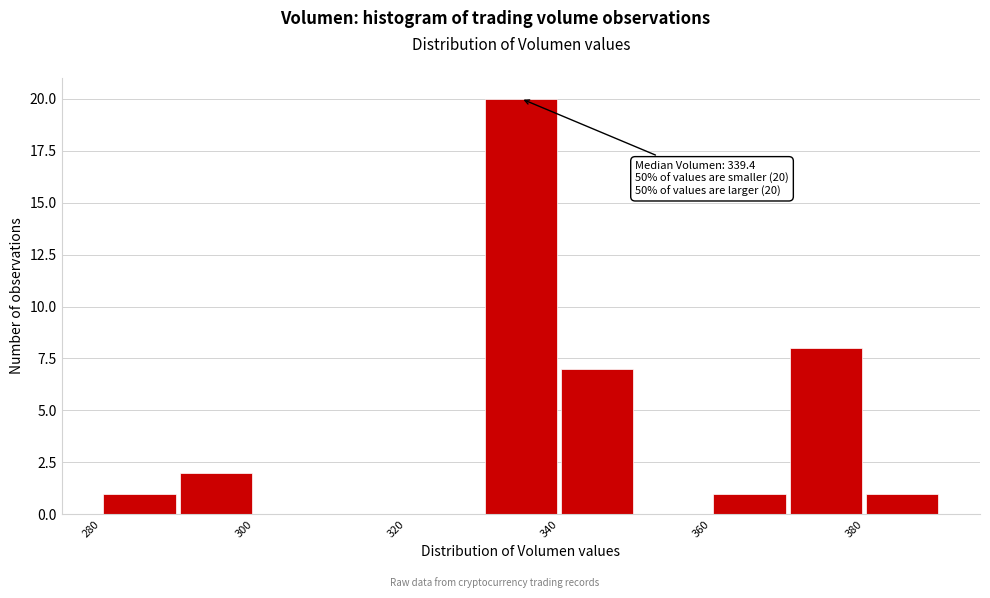

Which range on the x-axis has the tallest bar?

330 to 340